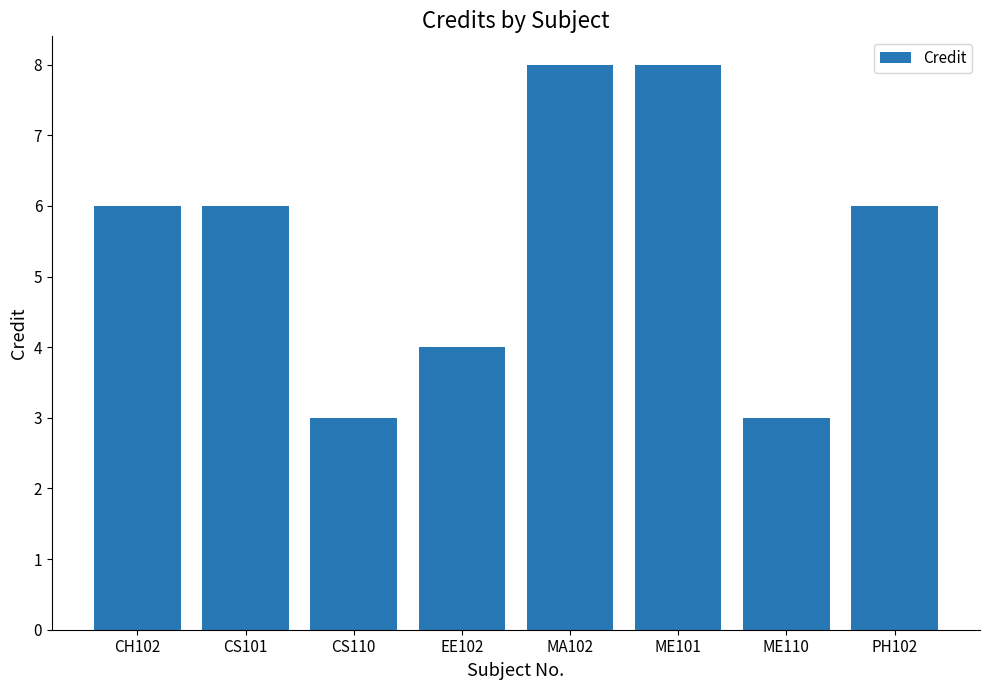

What is the greatest value displayed?

8